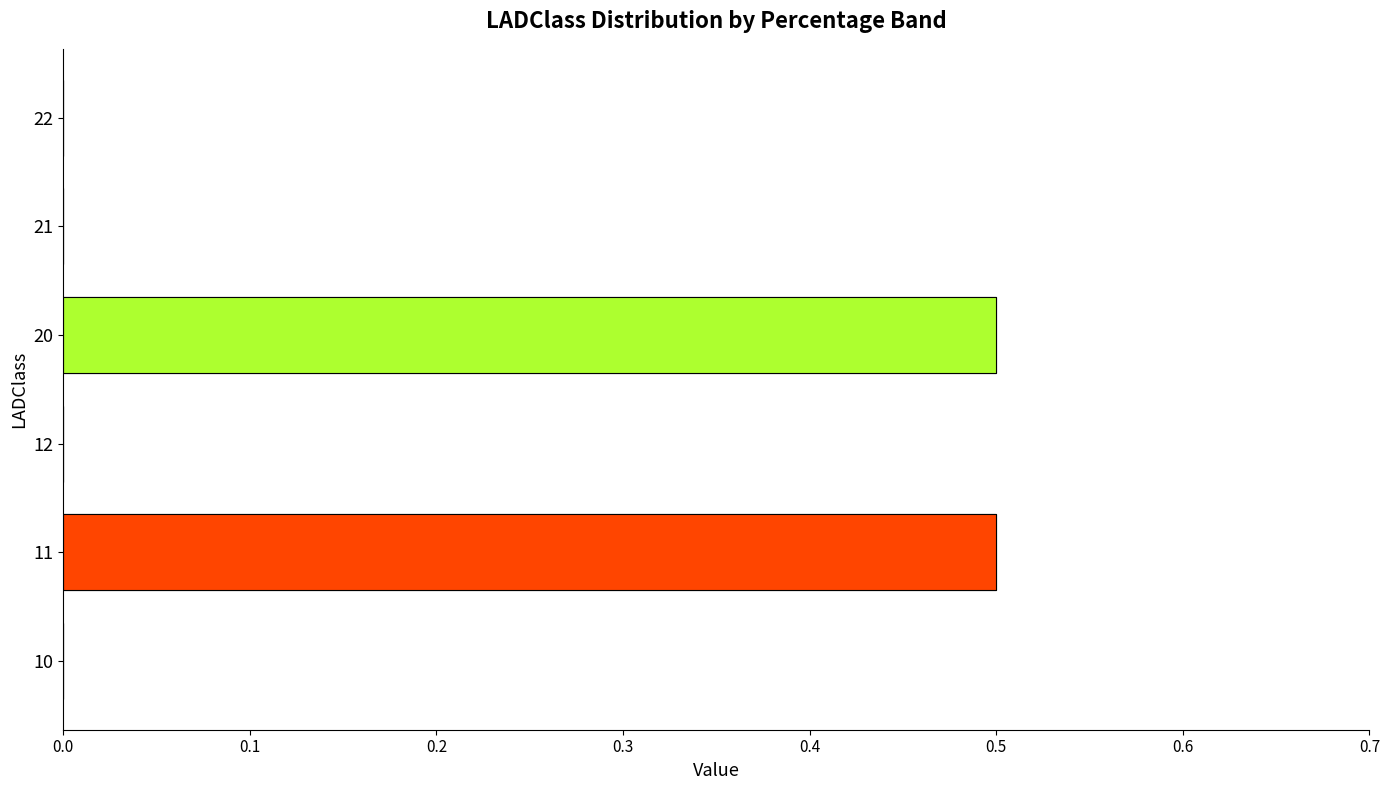

True or false: 40%-45% has a value of -0.2 at 21.

False